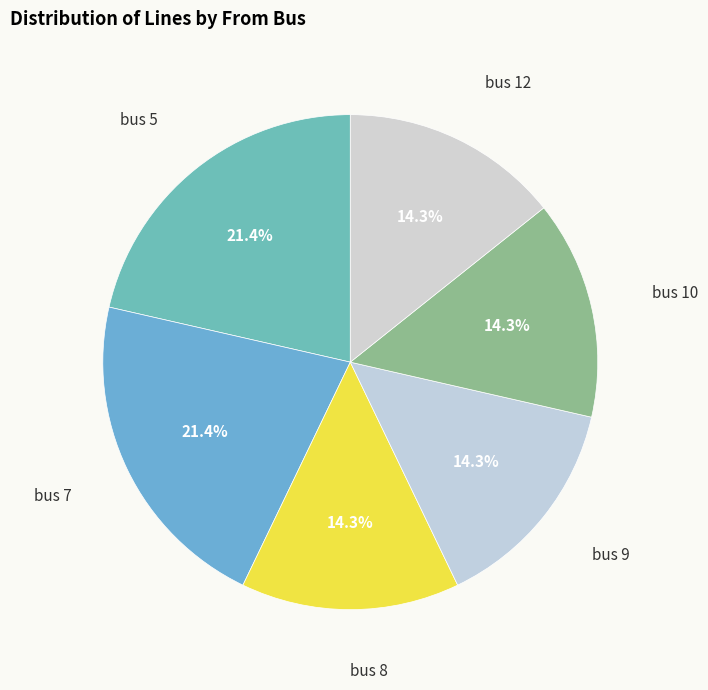

What is the smallest slice in the pie chart?

8